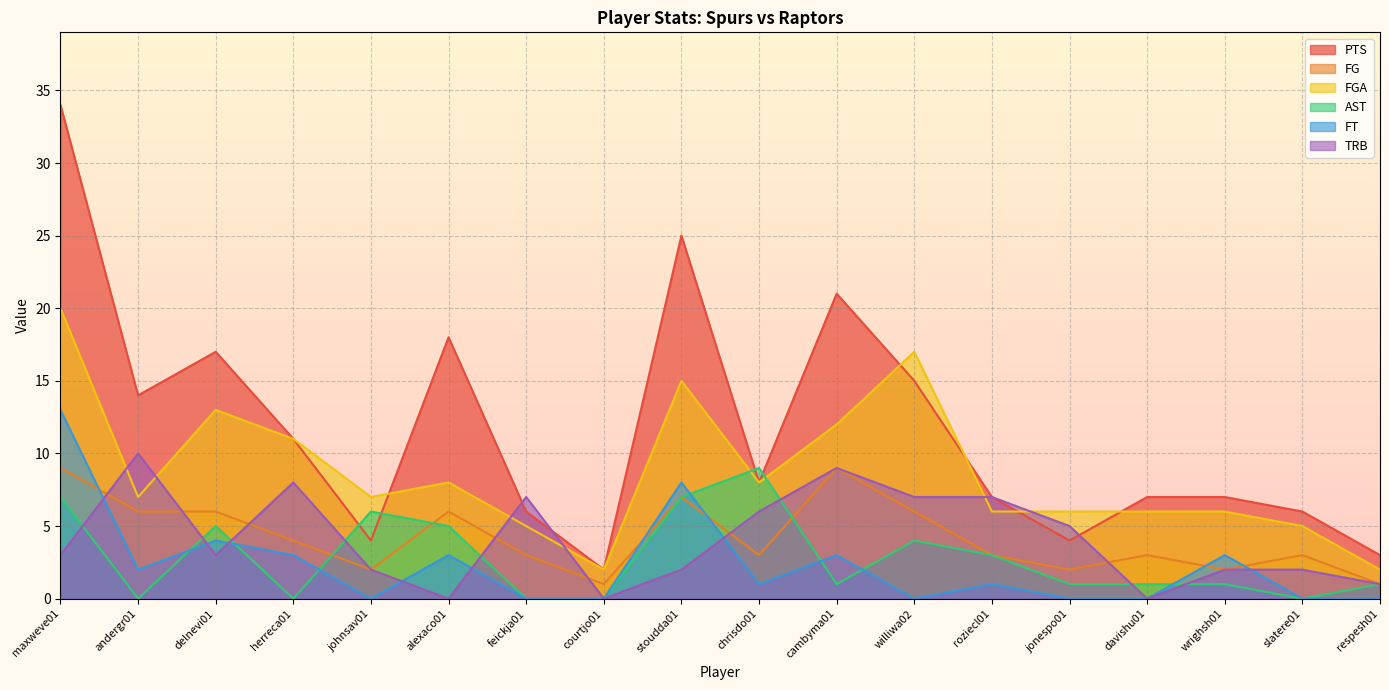

What is the average value of the FG series?

4